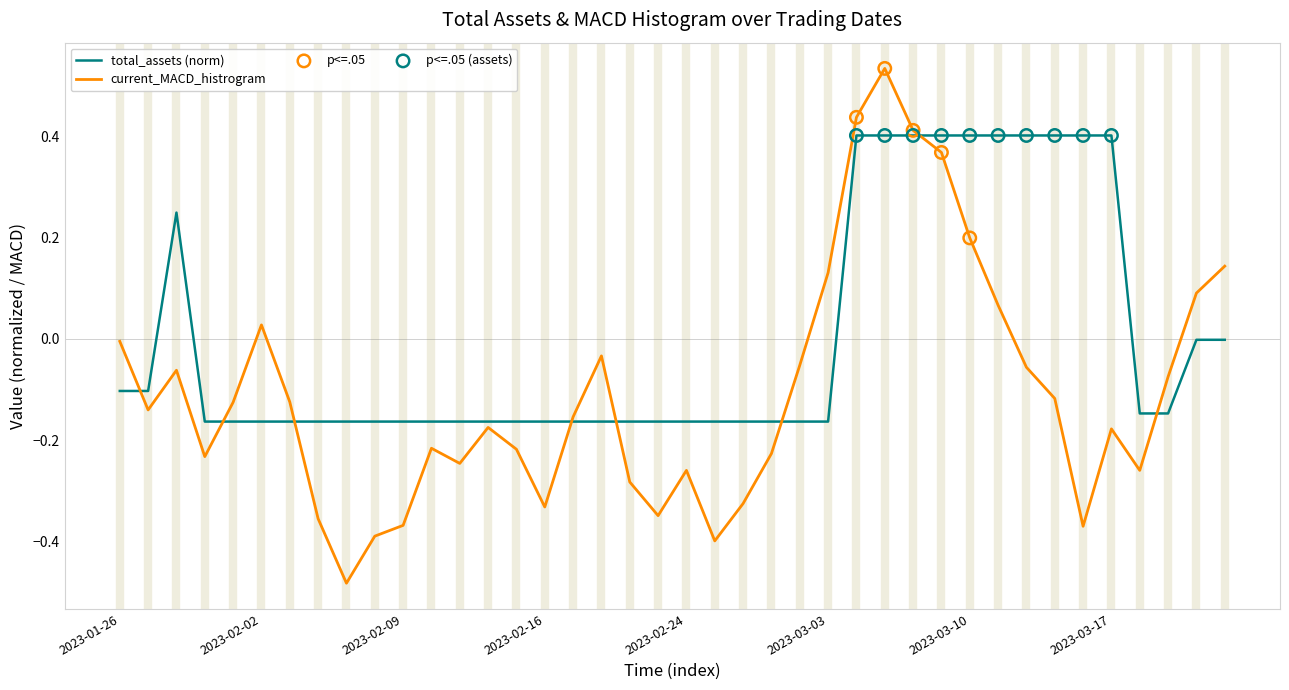

Which series has the largest total across all categories?

total_assets (norm)